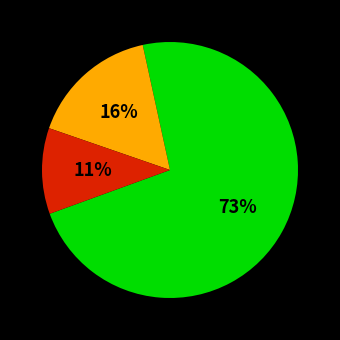

How many segments does this pie chart have?

3